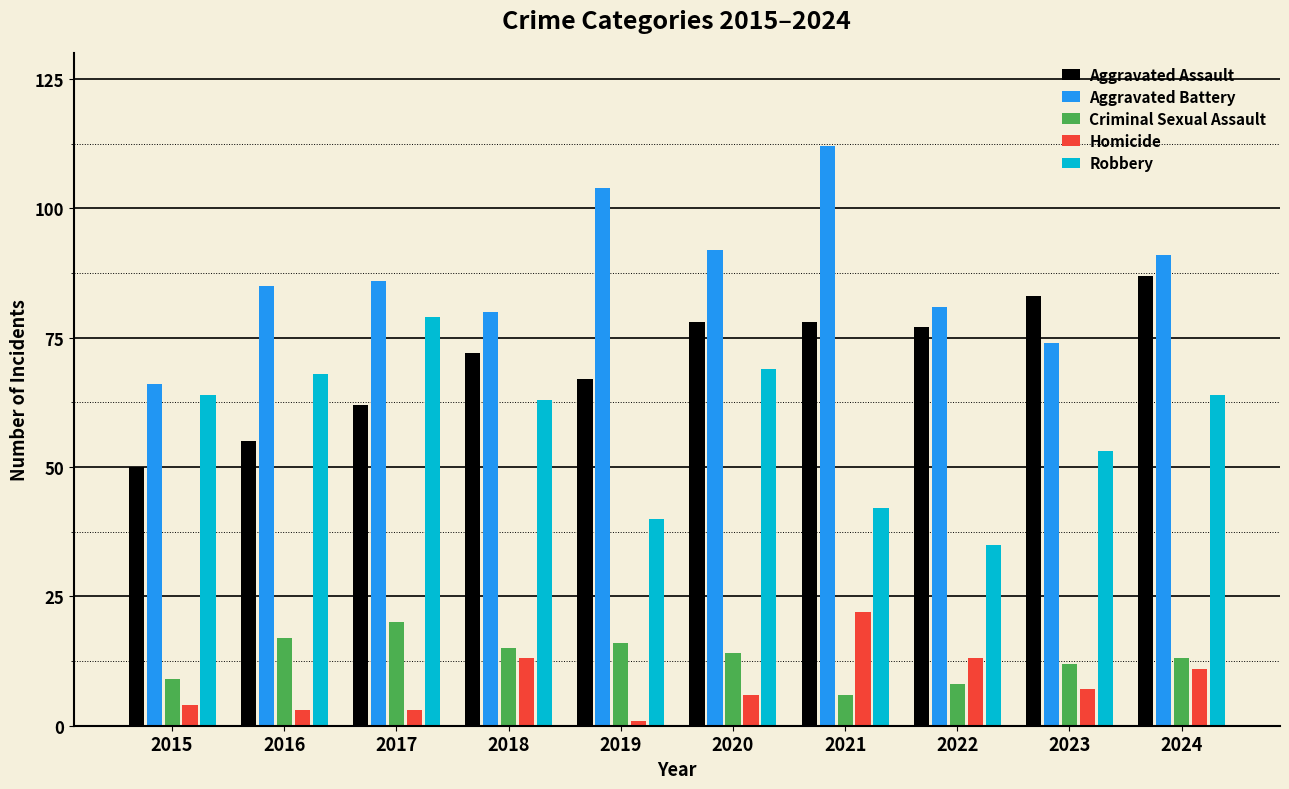

Is it true that Criminal Sexual Assault equals 6 at 2021?

True